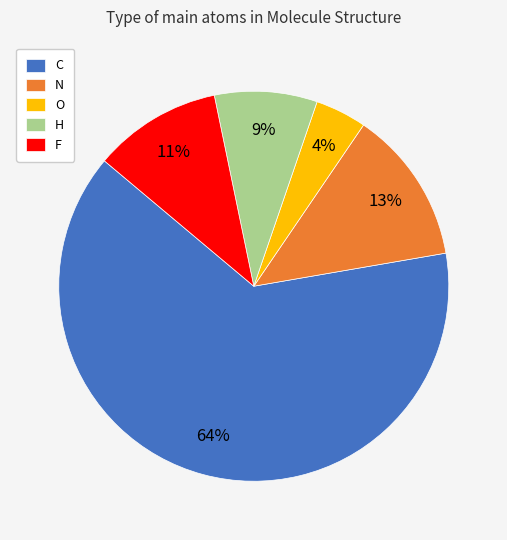

Which has a higher value, H or F?

F